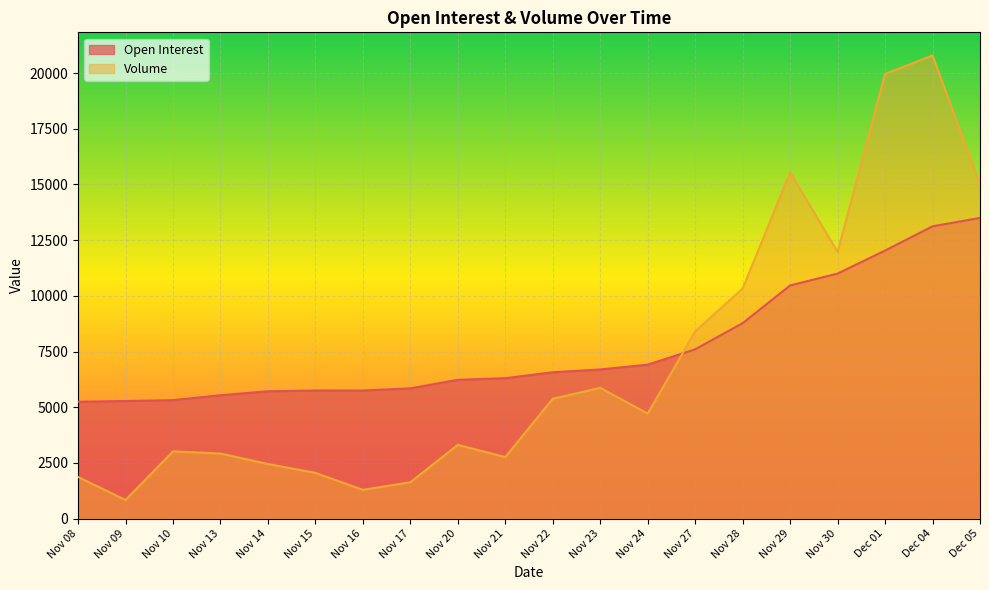

What is the difference between the maximum and minimum values in the Open Interest series?

8255